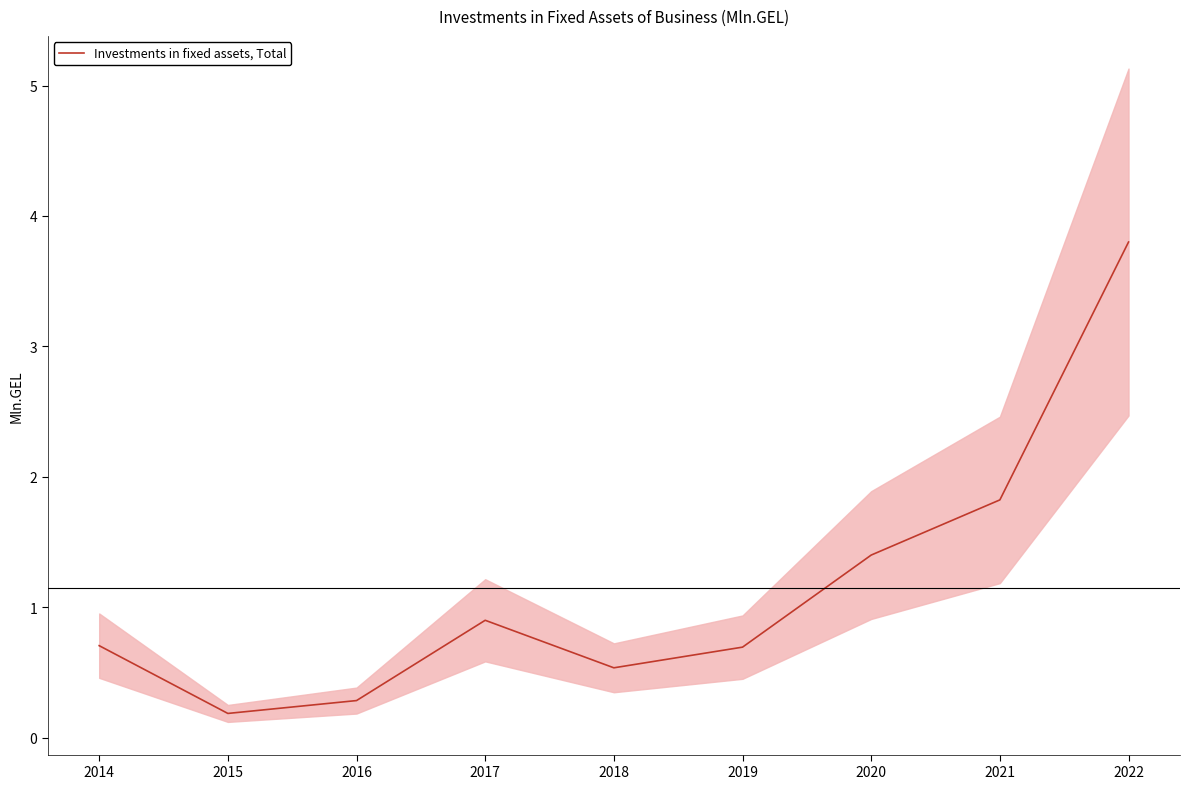

At which category does the chart reach its peak across all series?

2022